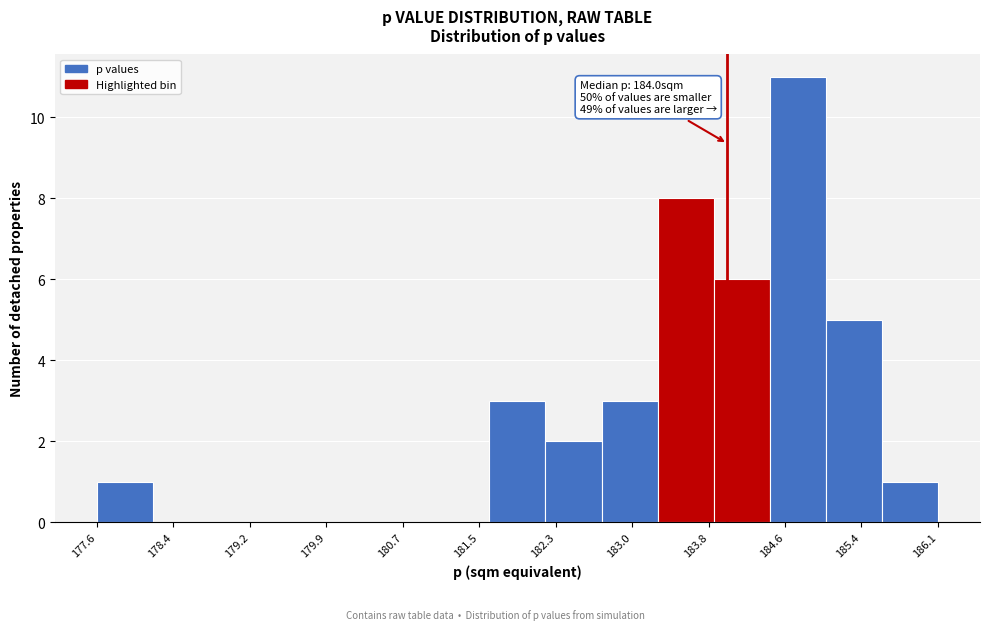

Which range on the x-axis has the tallest bar?

184.4 to 185.0